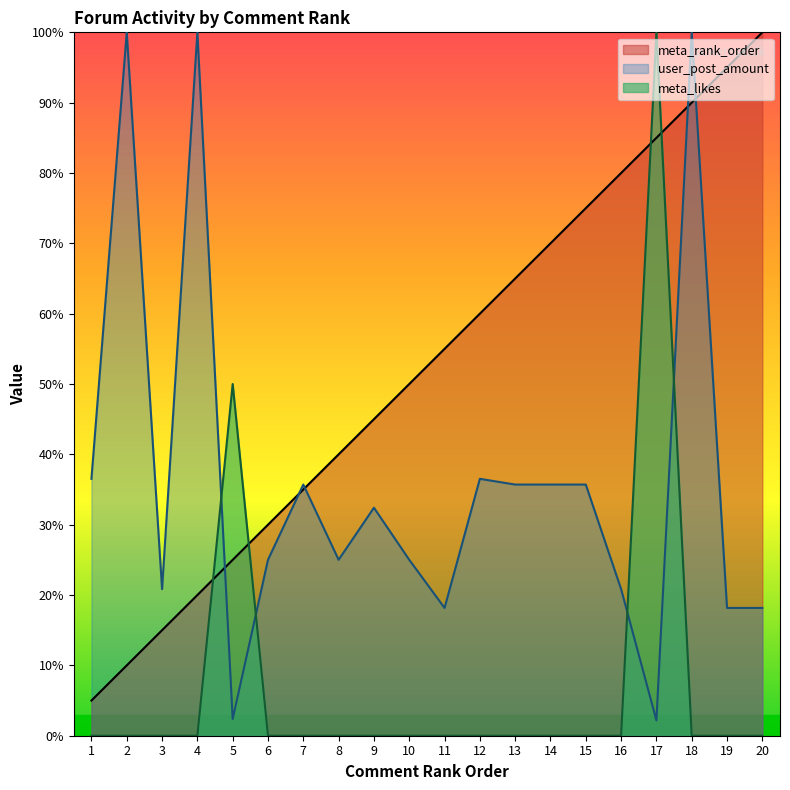

Which label corresponds to the largest value in the chart?

20